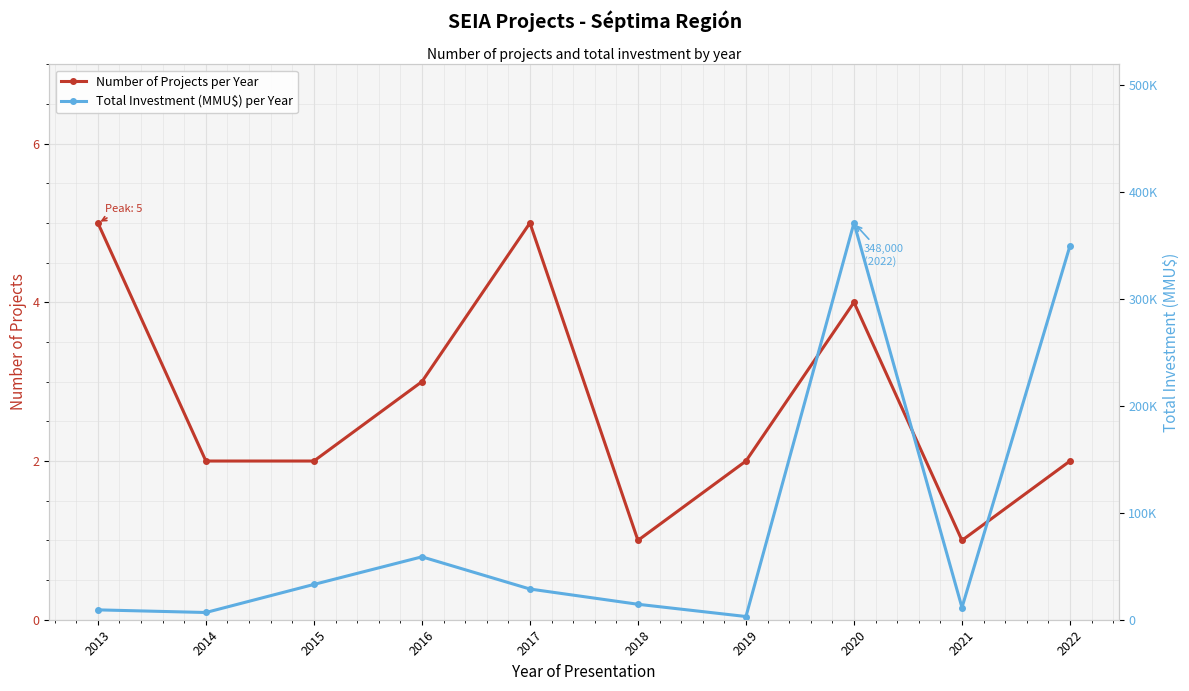

At how many categories does at least one series exceed 25785?

5